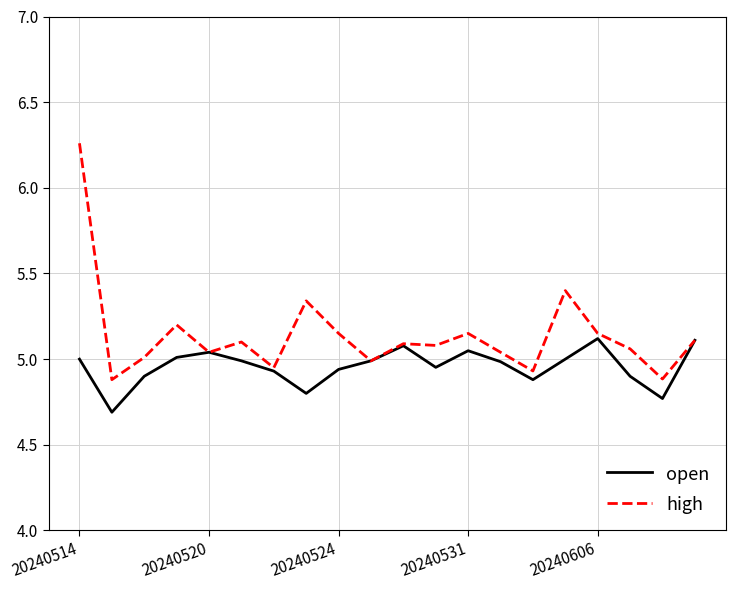

Which series has the largest range (max minus min)?

high